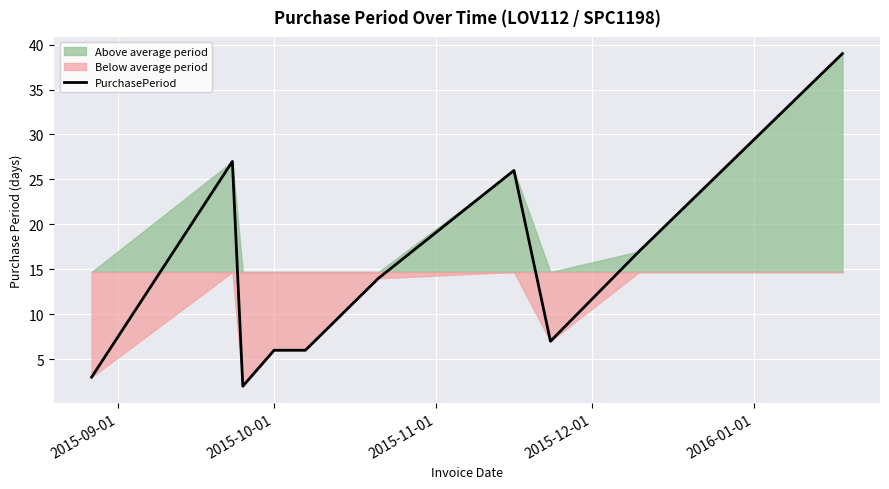

What is the value of the 10th point from the left?

39